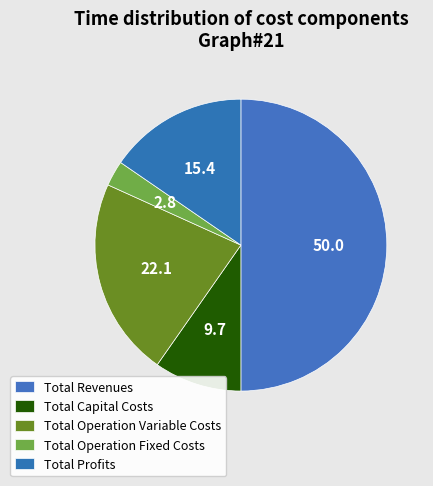

Which slice is the largest?

Total Revenues